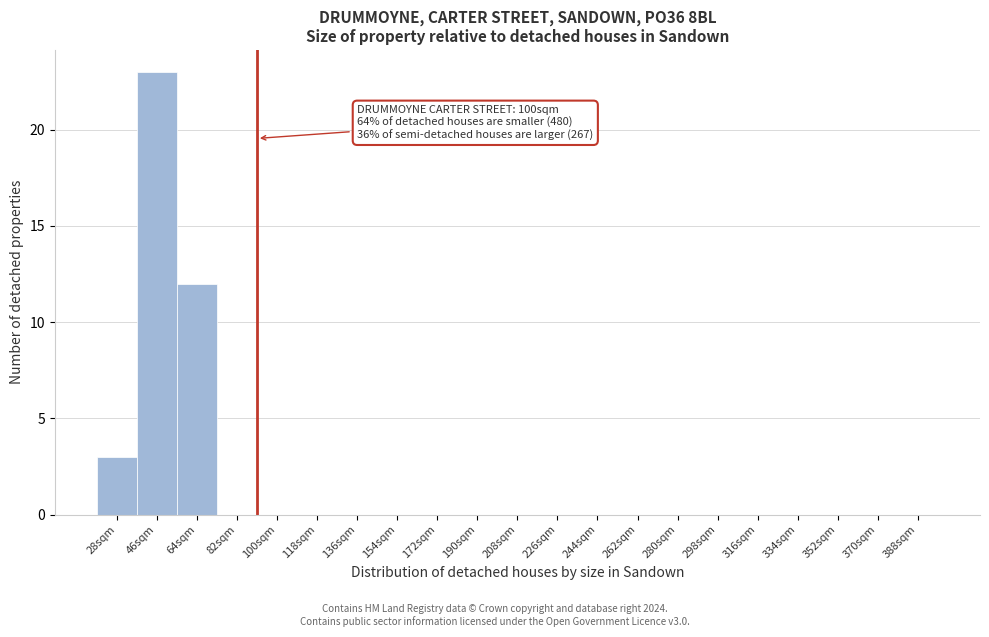

Reading left to right, what are all the values shown in this chart?

28sqm=3	46sqm=23	64sqm=12	82sqm=0	100sqm=0	118sqm=0	136sqm=0	154sqm=0	172sqm=0	190sqm=0	208sqm=0	226sqm=0	244sqm=0	262sqm=0	280sqm=0	298sqm=0	316sqm=0	334sqm=0	352sqm=0	370sqm=0	388sqm=0